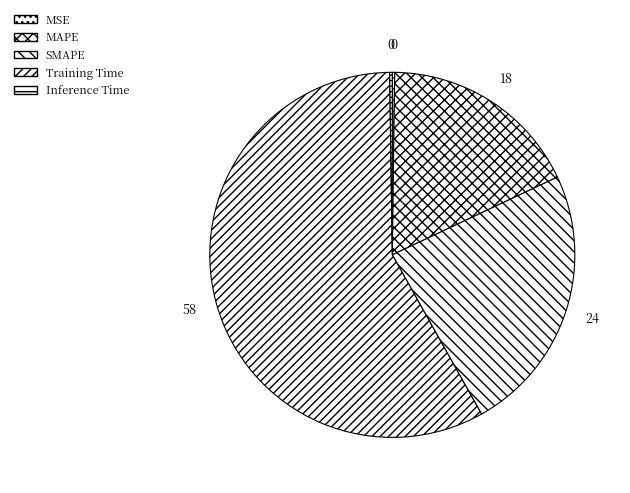

What percentage is NOT represented by Training Time?

42.1%